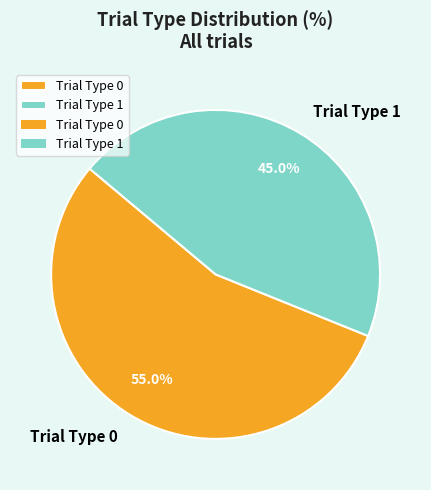

Is there any slice that represents more than half of the pie?

Yes